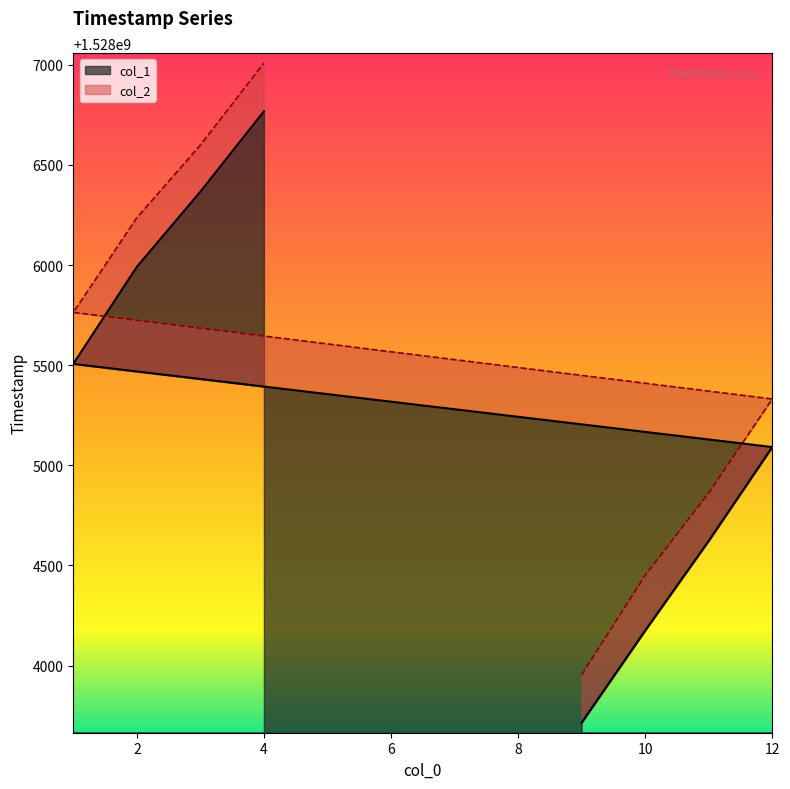

Reading left to right, list all the values displayed in this chart.

col_1: 1528003714.6	1528004174.7	1528004622.6	1528005091.1	1528005506.4	1528005990.8	1528006366.0	1528006767.4
col_2: 1528003953.6	1528004450.7	1528004861.6	1528005331.1	1528005763.4	1528006235.8	1528006599.0	1528007008.4